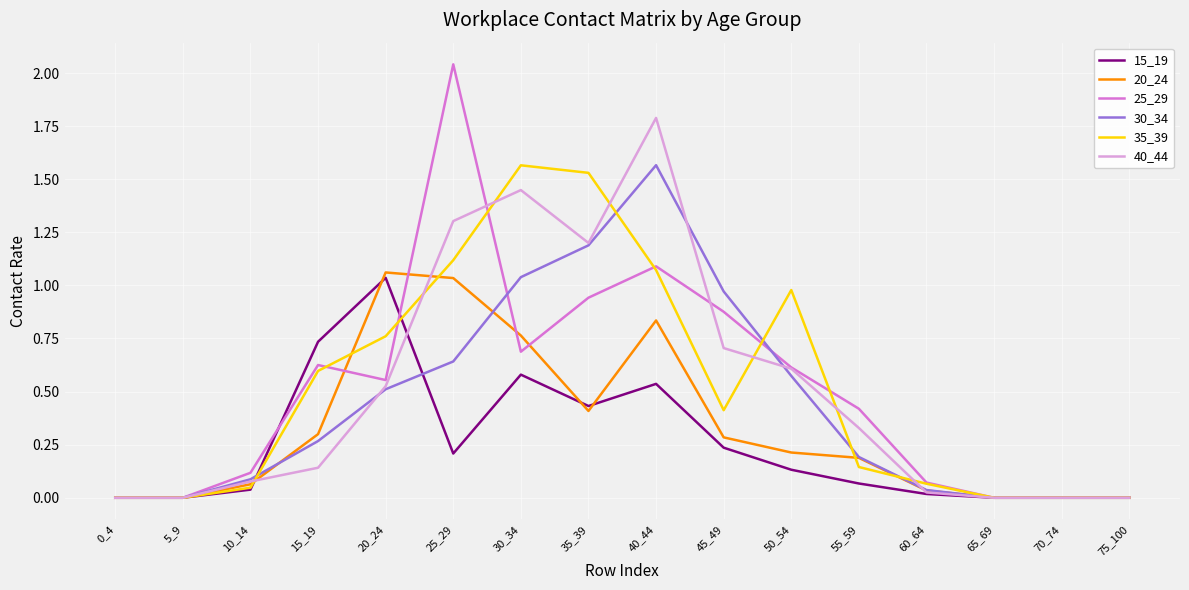

Is this an area chart (filled region under the line)?

No